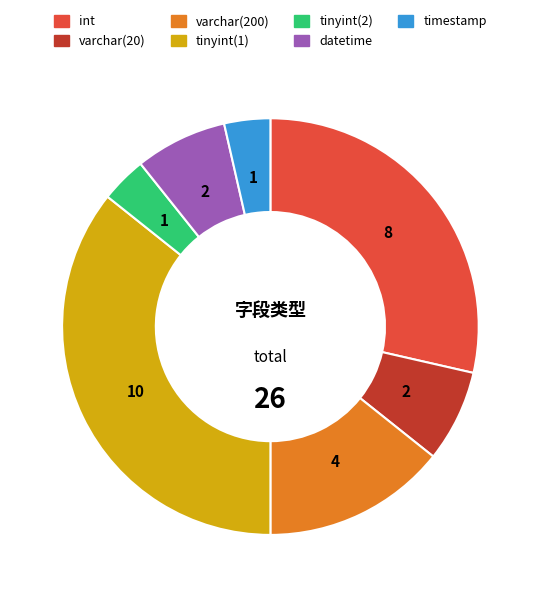

Combined, do int and tinyint(1) account for over 50%?

Yes